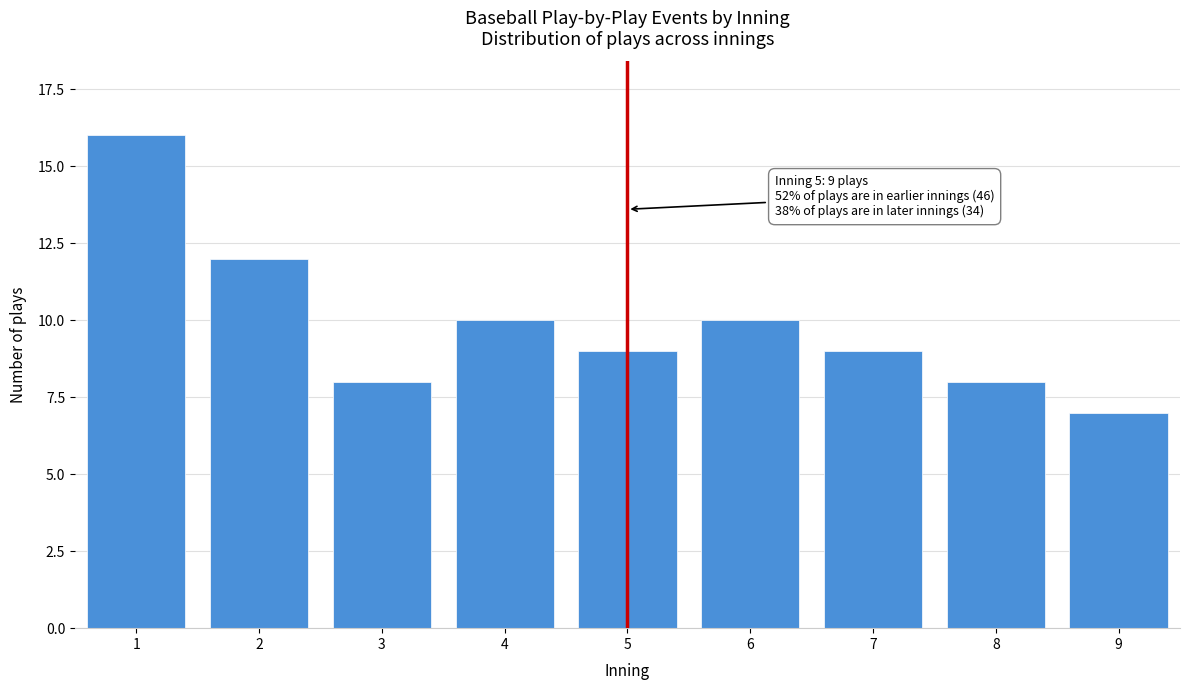

Reading left to right, transcribe all the data shown in this chart.

16	12	8	10	9	10	9	8	7